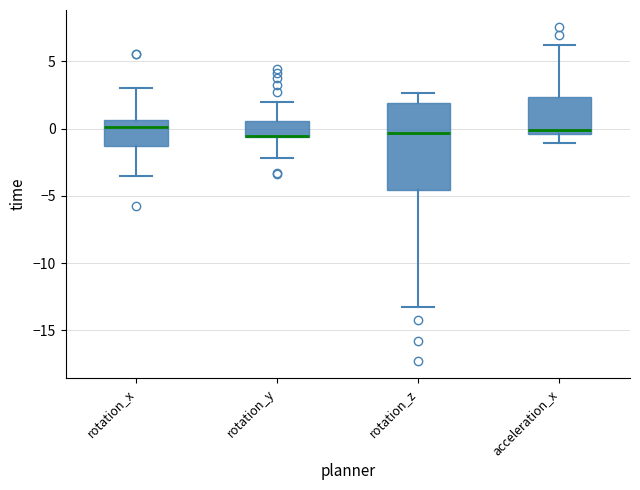

Reading left to right, transcribe this box plot: for each box, give where its median line is, the range the box spans, and where its two whiskers end, as read against the y-axis. The values are not printed on the chart, so give them approximately, as read against the axis.

rotation_x: median 0.0, box -1.5 to 0.5, whiskers -3.5 to 3.0
rotation_y: median -0.5, box -0.5 to 0.5, whiskers -2.0 to 2.0
rotation_z: median -0.5, box -4.5 to 2.0, whiskers -13.5 to 2.5
acceleration_x: median 0.0, box -0.5 to 2.5, whiskers -1.0 to 6.0